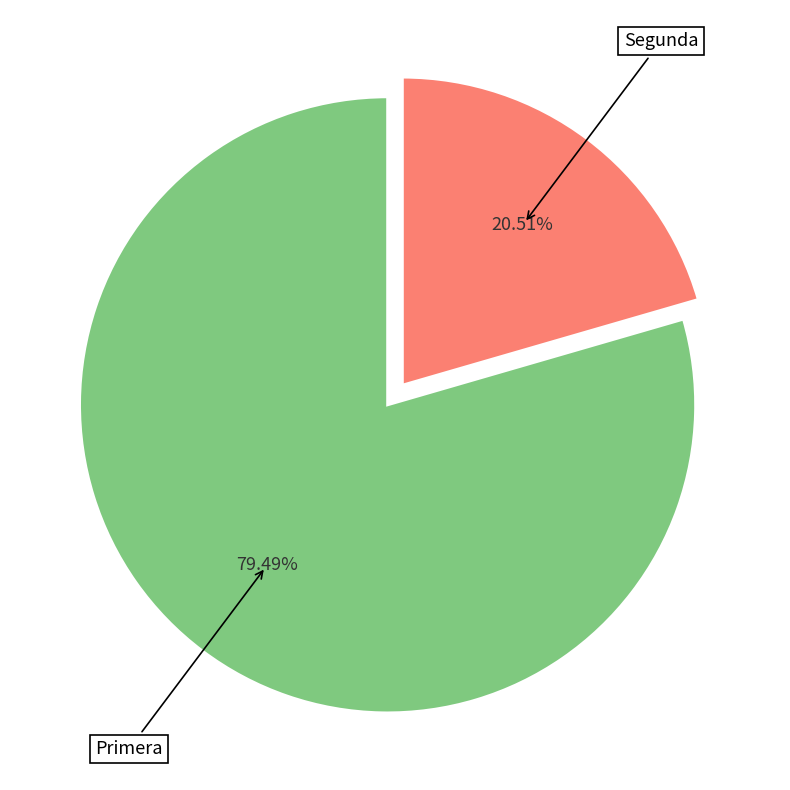

Approximately how many times larger is the value at Primera compared to Segunda?

3.9